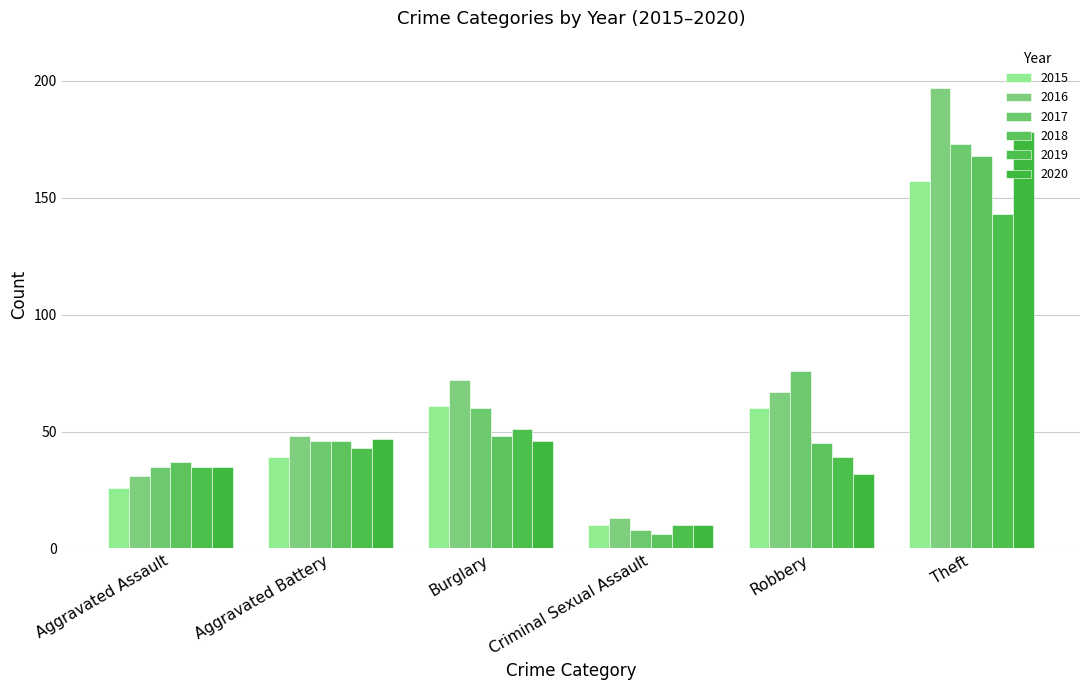

What are all the series names shown in the legend?

2015, 2016, 2017, 2018, 2019, 2020